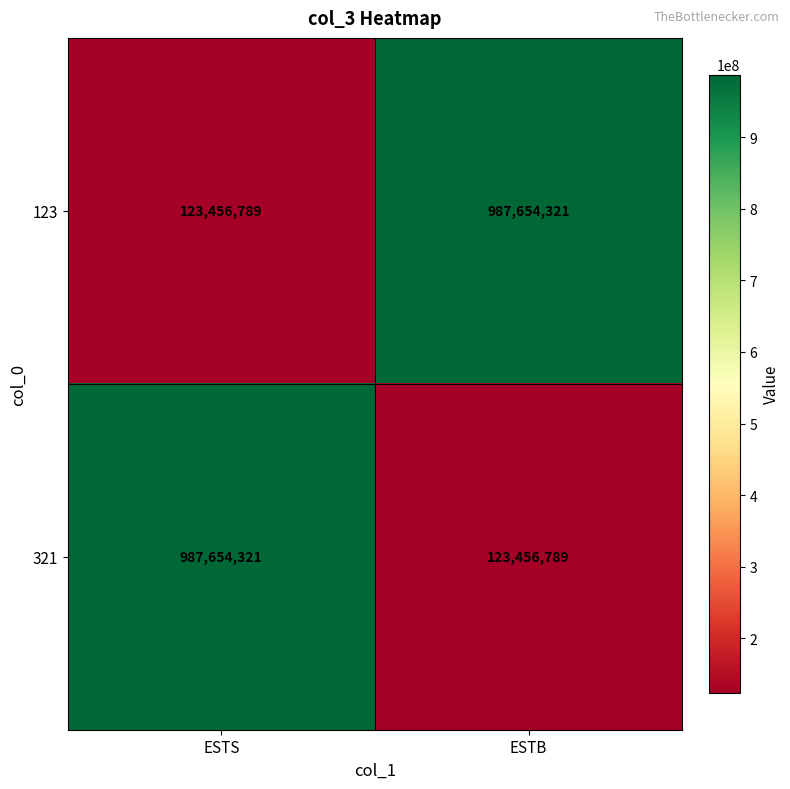

What is the total value across all series at ESTS?

1111111110